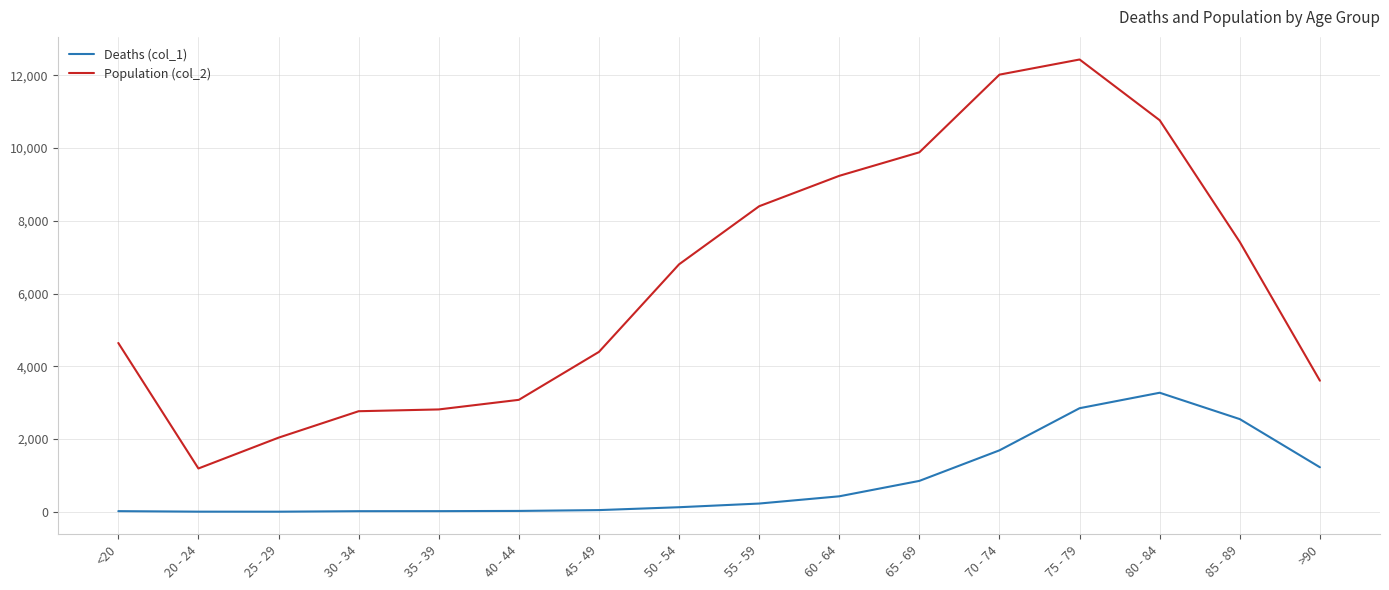

Does the chart display data point markers on the line(s)?

No